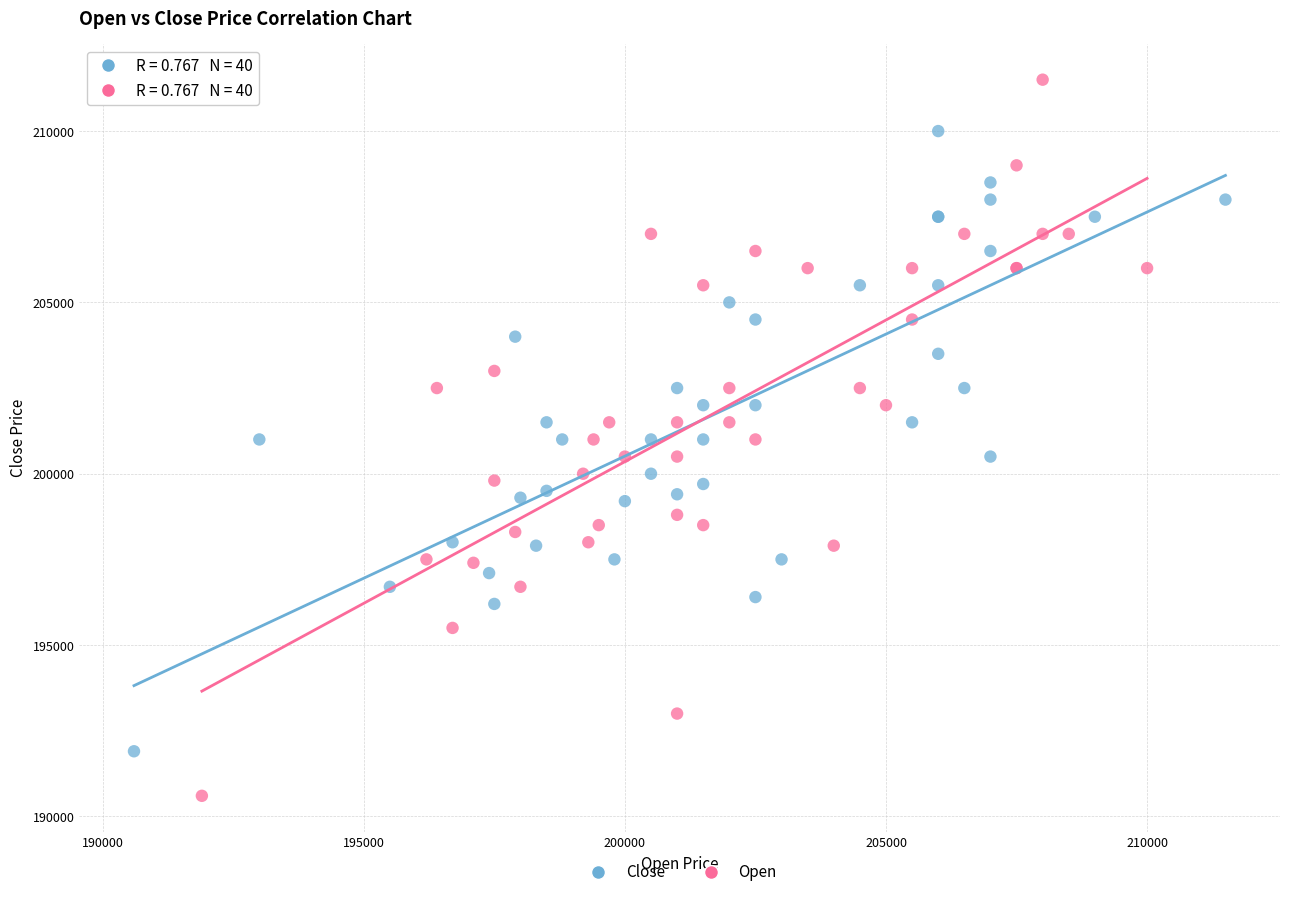

Which series has the largest Y range (max minus min)?

Open